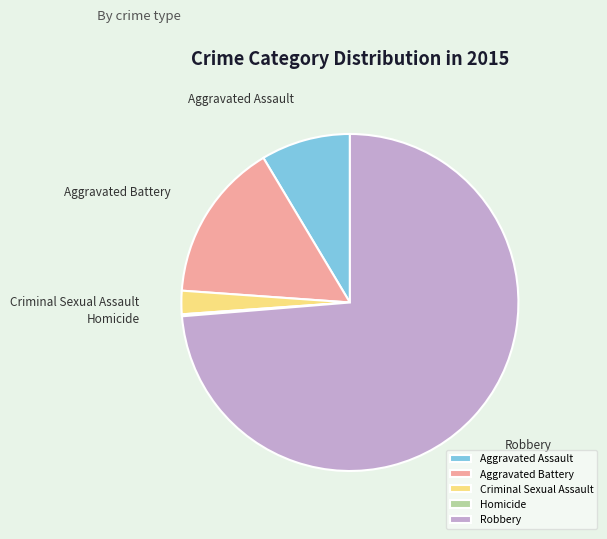

Does Aggravated Battery account for over 50% of the chart?

No